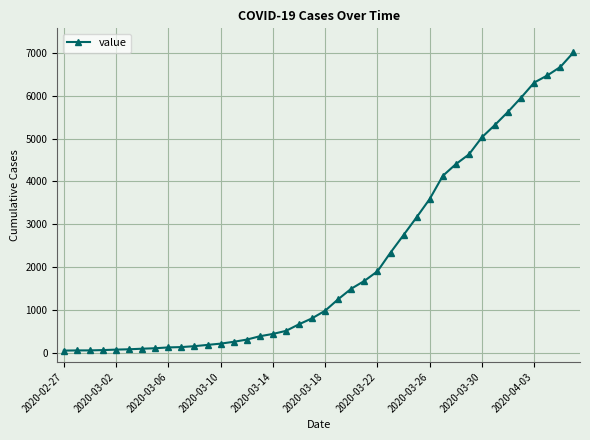

Does the chart display data point markers on the line(s)?

Yes